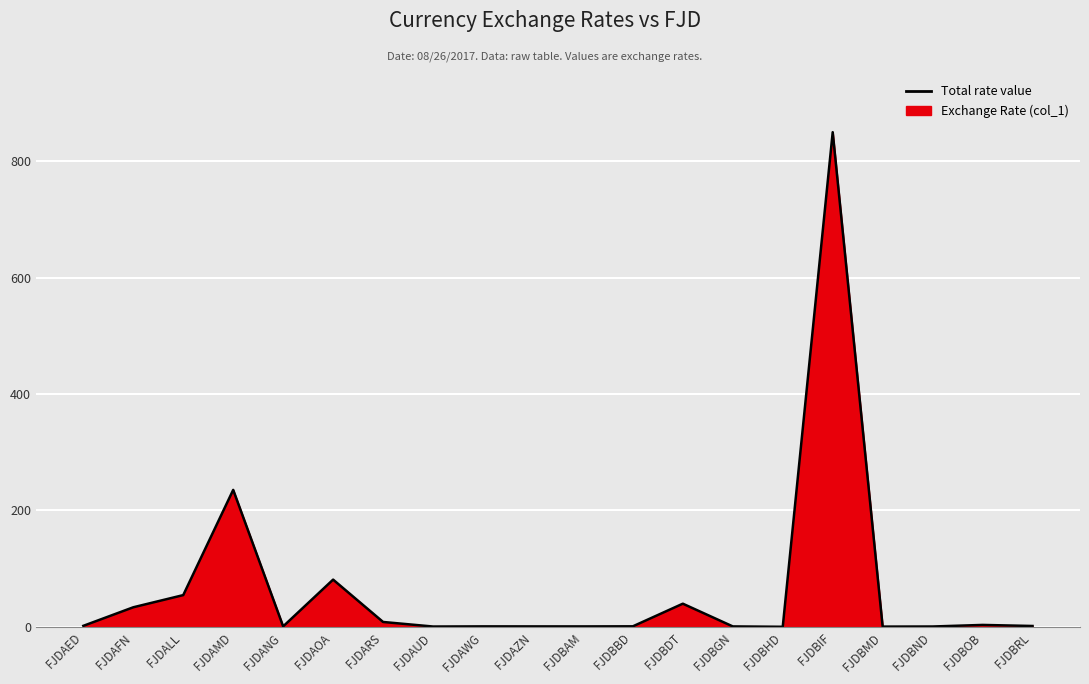

Reading left to right, transcribe all the data shown in this chart.

FJDAED=1.8	FJDAFN=33.7	FJDALL=54.6	FJDAMD=235.4	FJDANG=0.9	FJDAOA=81.2	FJDARS=8.5	FJDAUD=0.6	FJDAWG=0.9	FJDAZN=0.8	FJDBAM=0.8	FJDBBD=1.0	FJDBDT=39.9	FJDBGN=0.8	FJDBHD=0.2	FJDBIF=850.0	FJDBMD=0.5	FJDBND=0.7	FJDBOB=3.4	FJDBRL=1.6